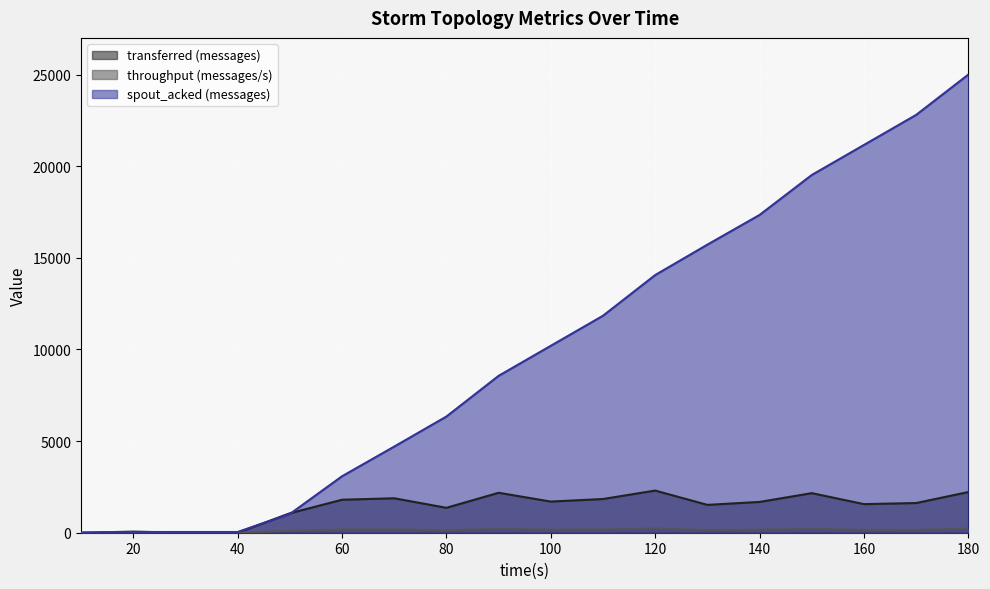

What is the sum of all spout_acked (messages) values?

181460